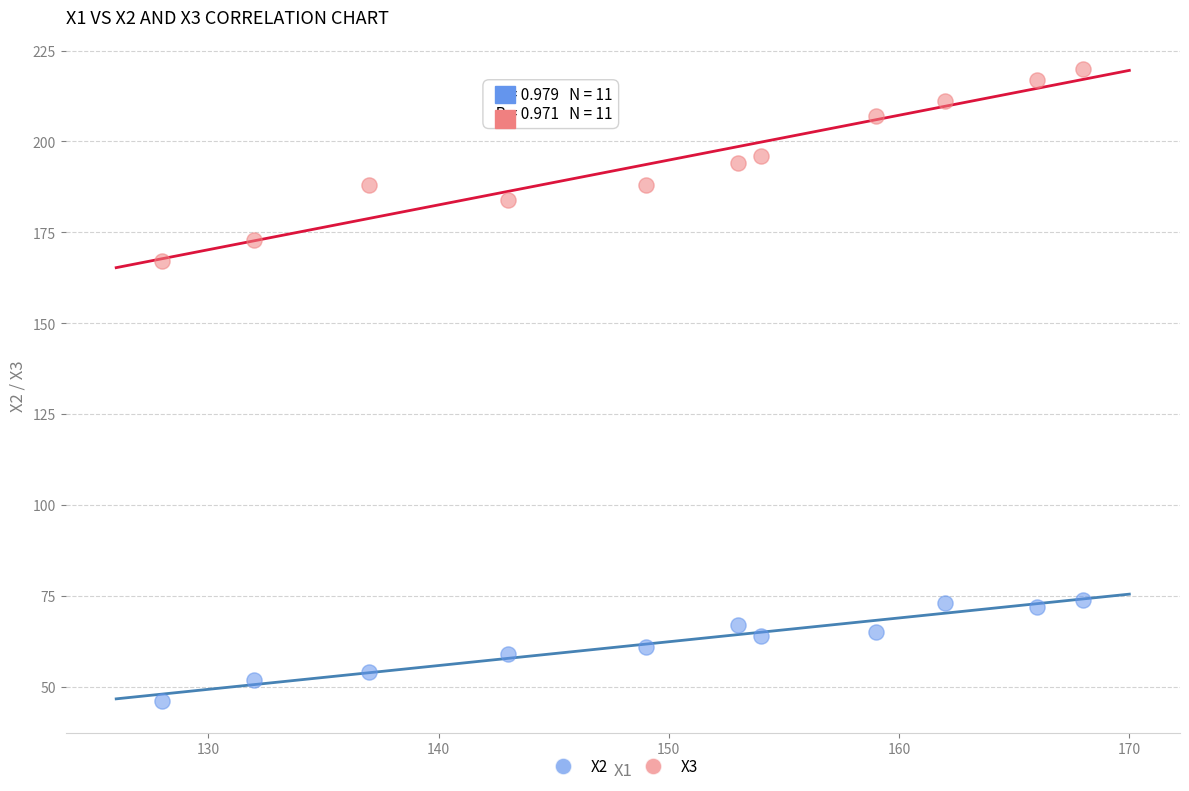

What are all the series names shown in the legend?

X2, X3